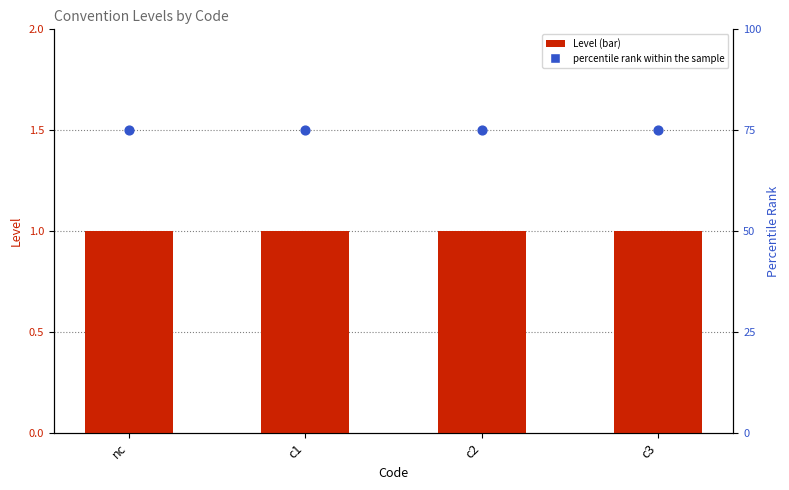

At which category is the sum across all series the highest?

nc